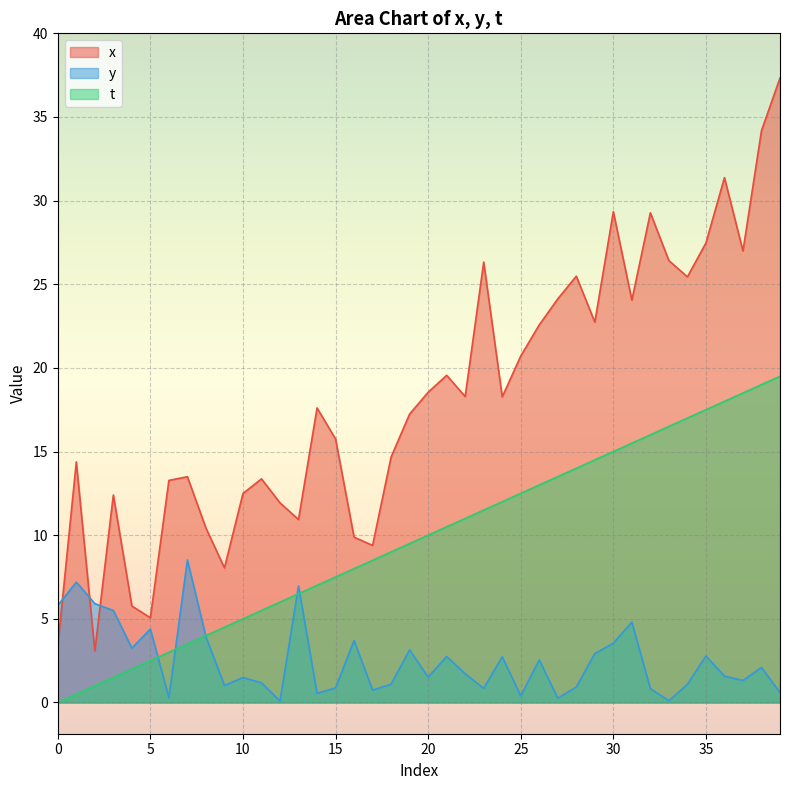

What are all the series names shown in the legend?

x, y, t